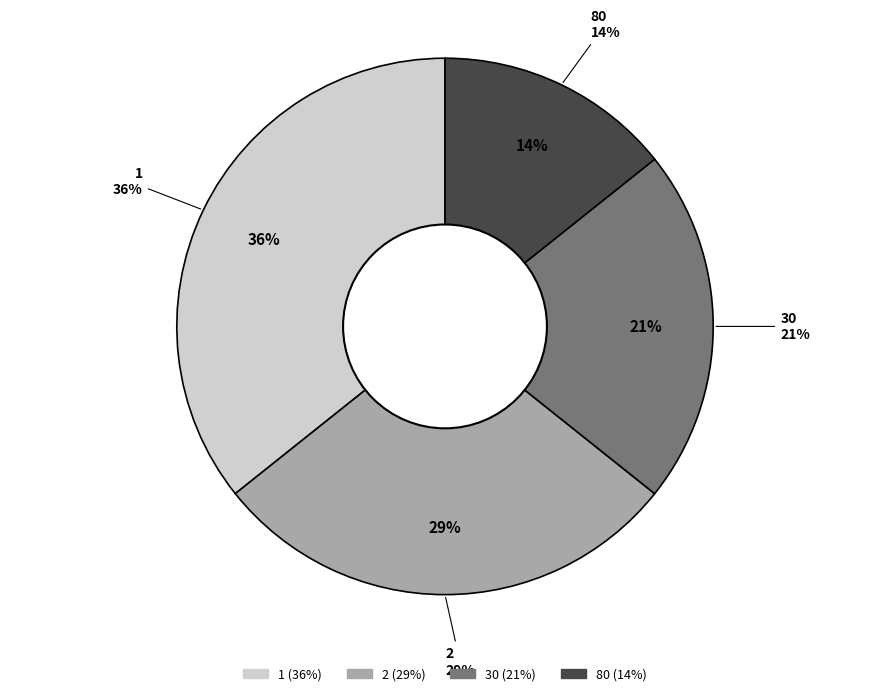

Which category has the biggest portion of the pie?

1